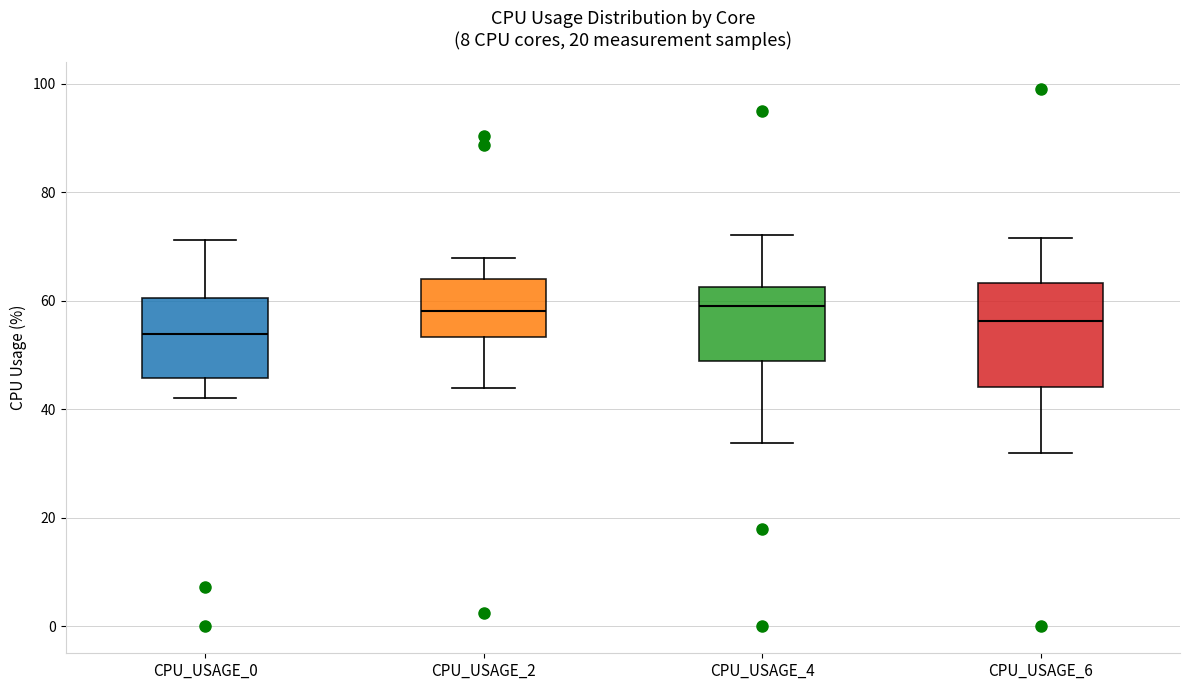

Where is the lower edge of the box for CPU_USAGE_2 on the y-axis? The values are not printed on the chart, so give them approximately, as read against the axis.

54